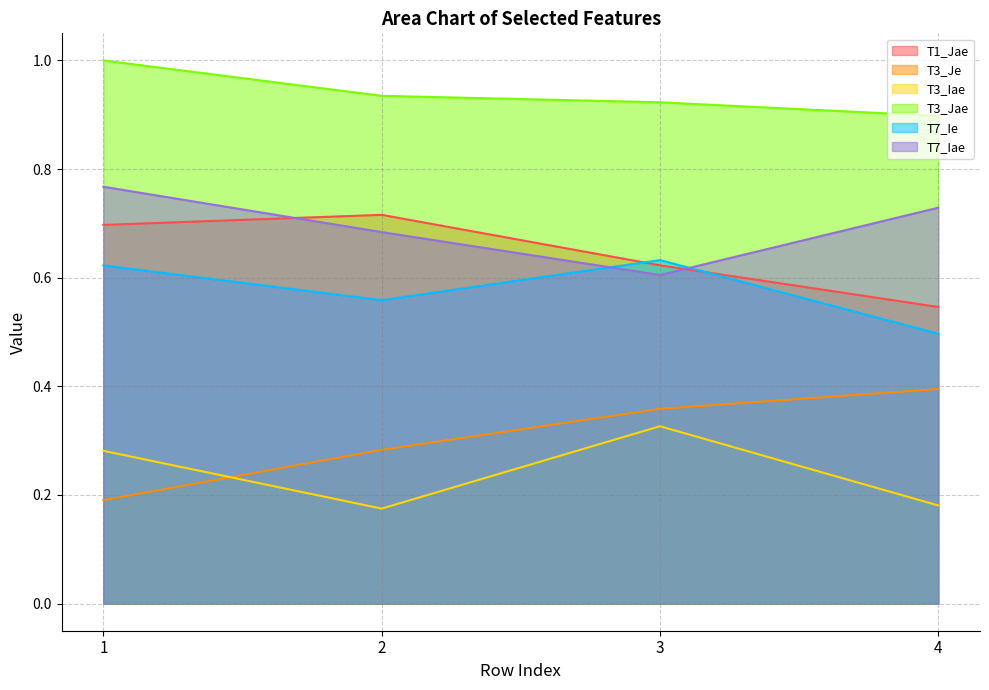

True or false: T3_Iae and T7_Iae intersect in this chart.

False